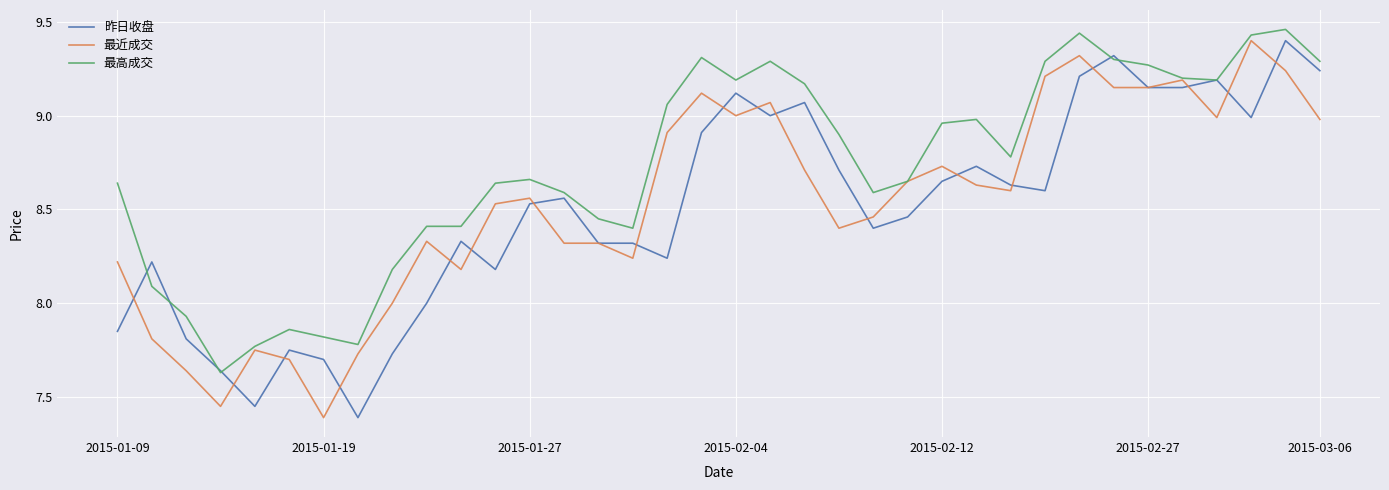

What is the difference between the maximum and minimum values in the 最高成交 series?

1.8